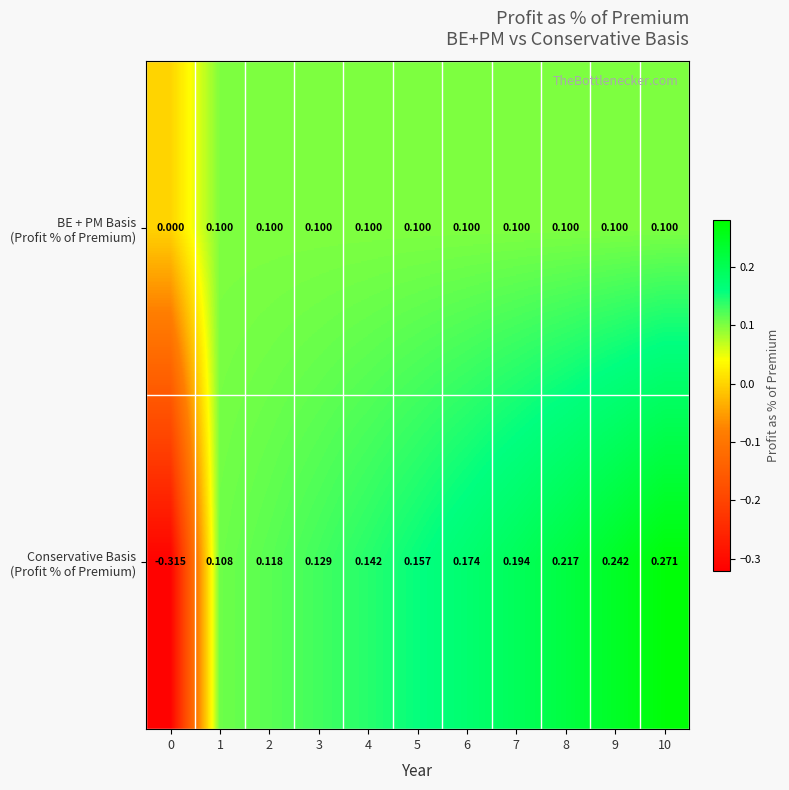

List the series in order of their peak value, highest first.

Conservative Basis (Profit % of Premium), BE + PM Basis (Profit % of Premium)